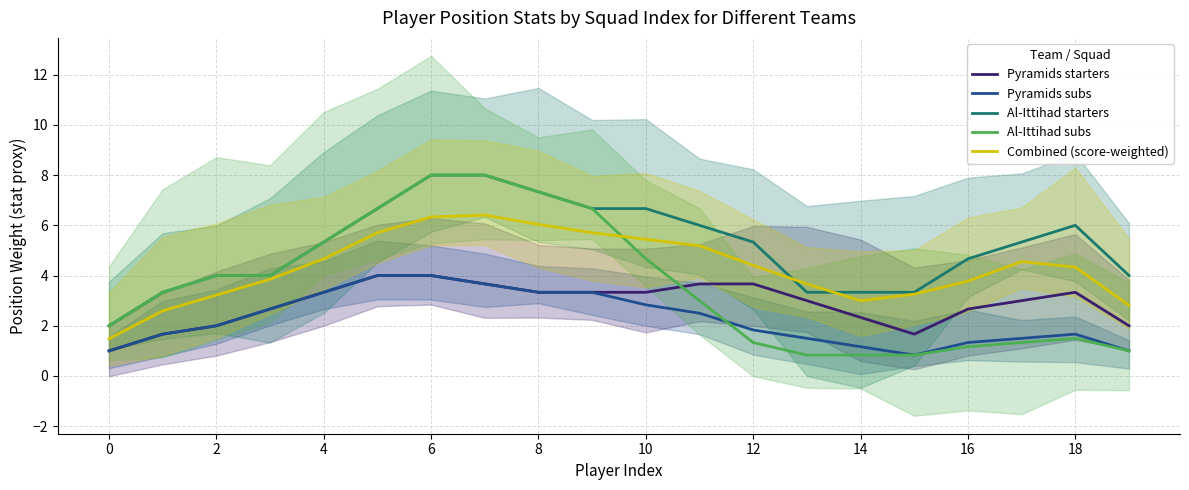

The value of Combined (score-weighted) at 18 is 4.3. True or false?

True